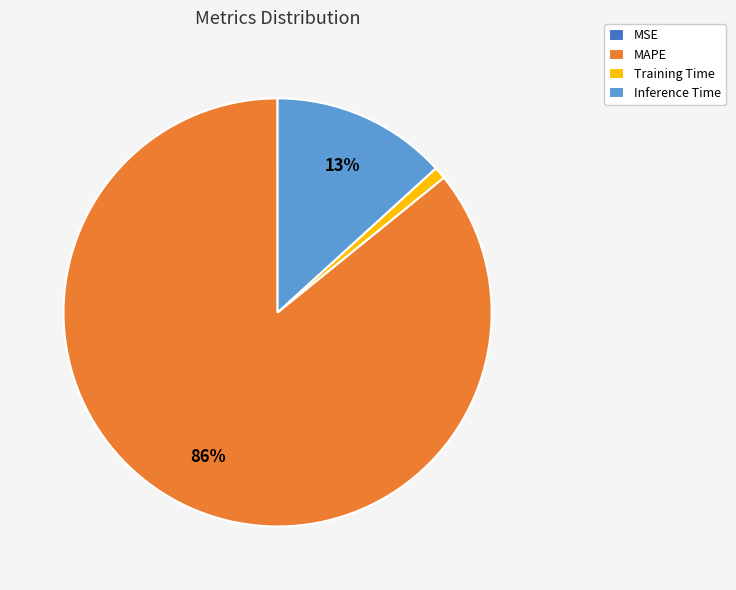

What is the largest slice in the pie chart?

MAPE